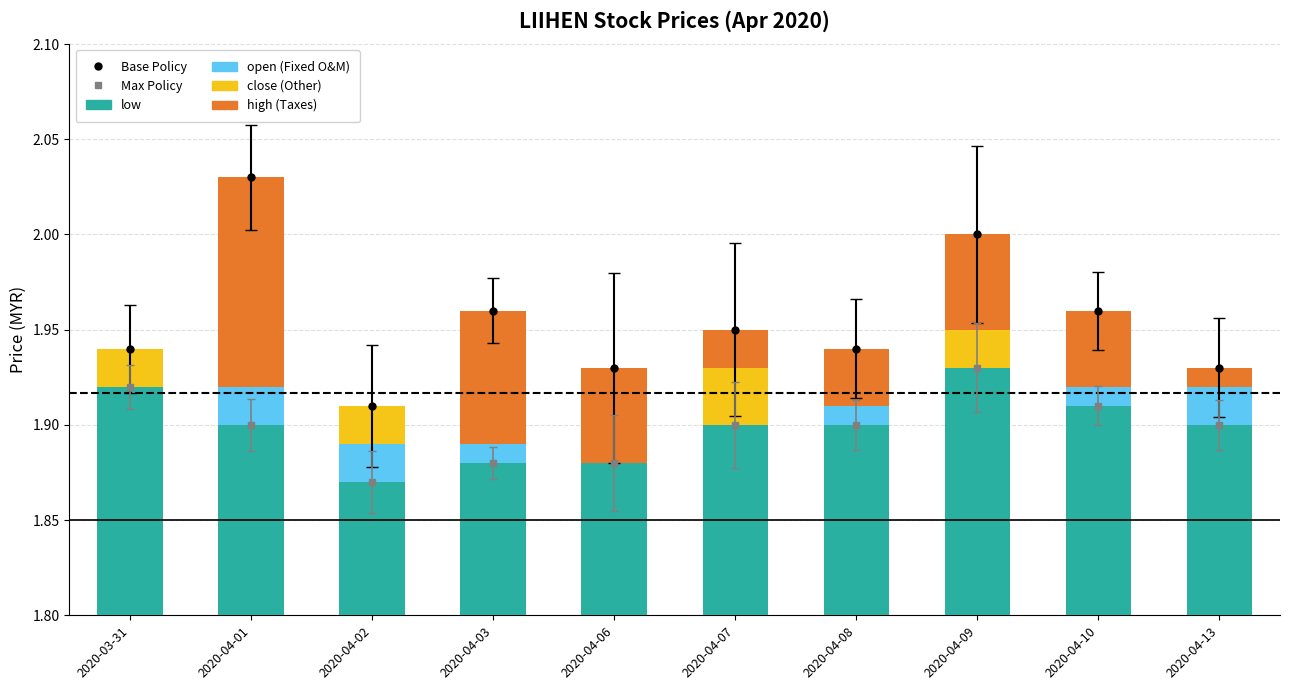

How many groups of bars are there?

10